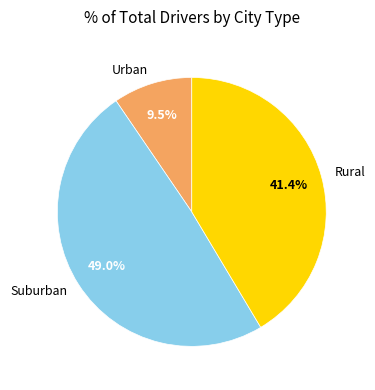

Which category has the biggest portion of the pie?

Suburban